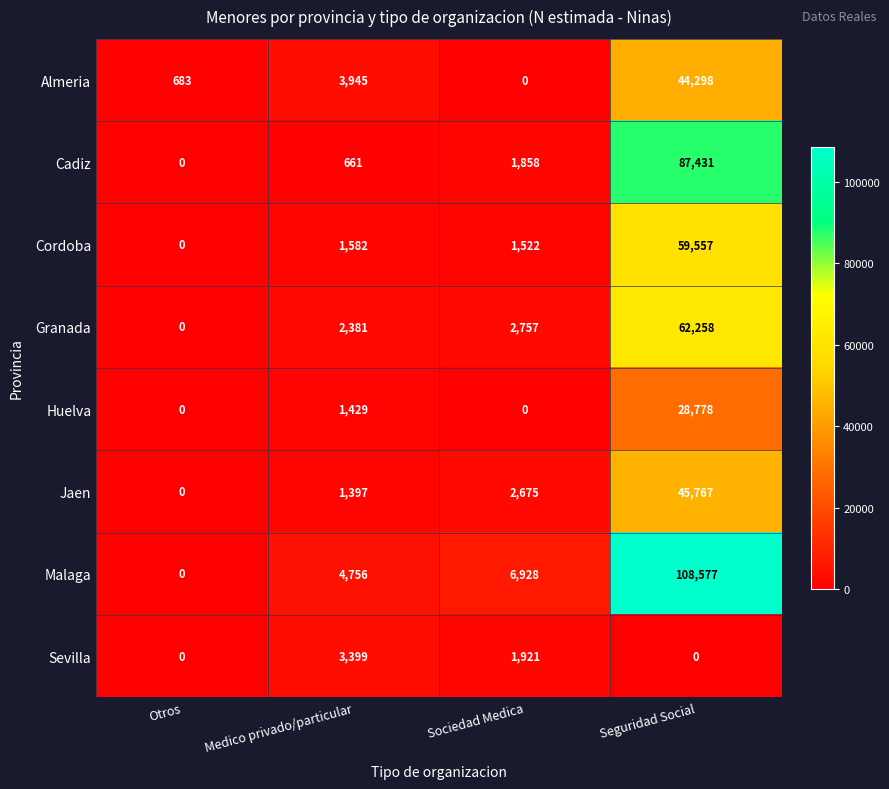

Which category has the lowest value in the Almeria series?

Sociedad Medica